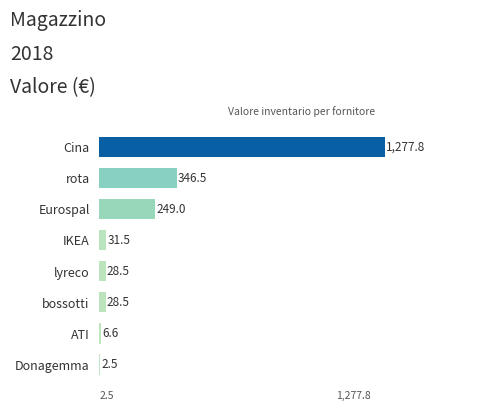

Which has a higher value, rota or IKEA?

rota